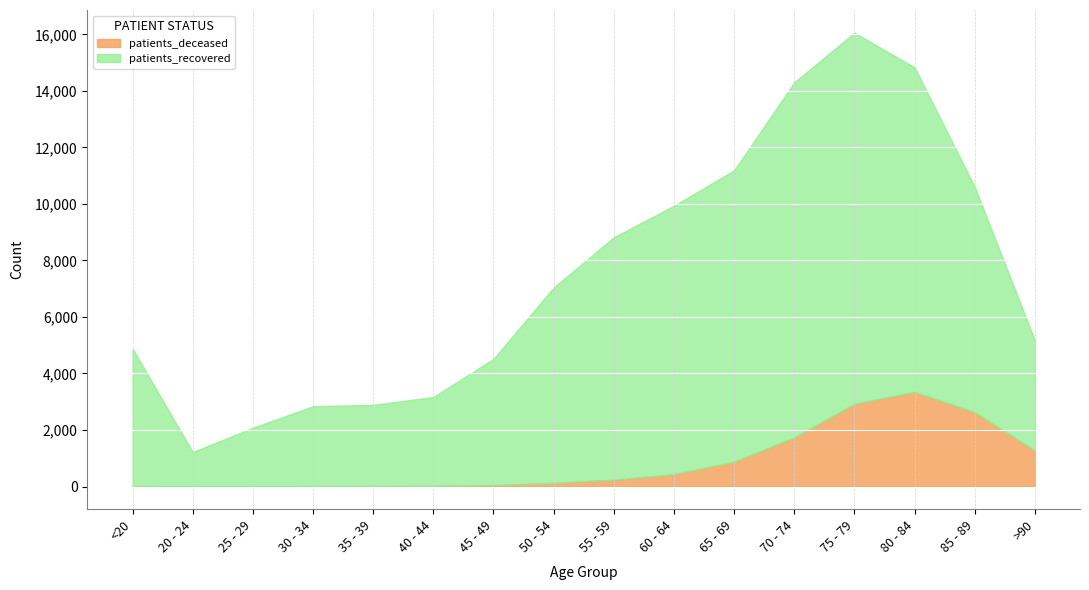

Which series changed the most between 45 - 49 and 75 - 79?

patients_recovered